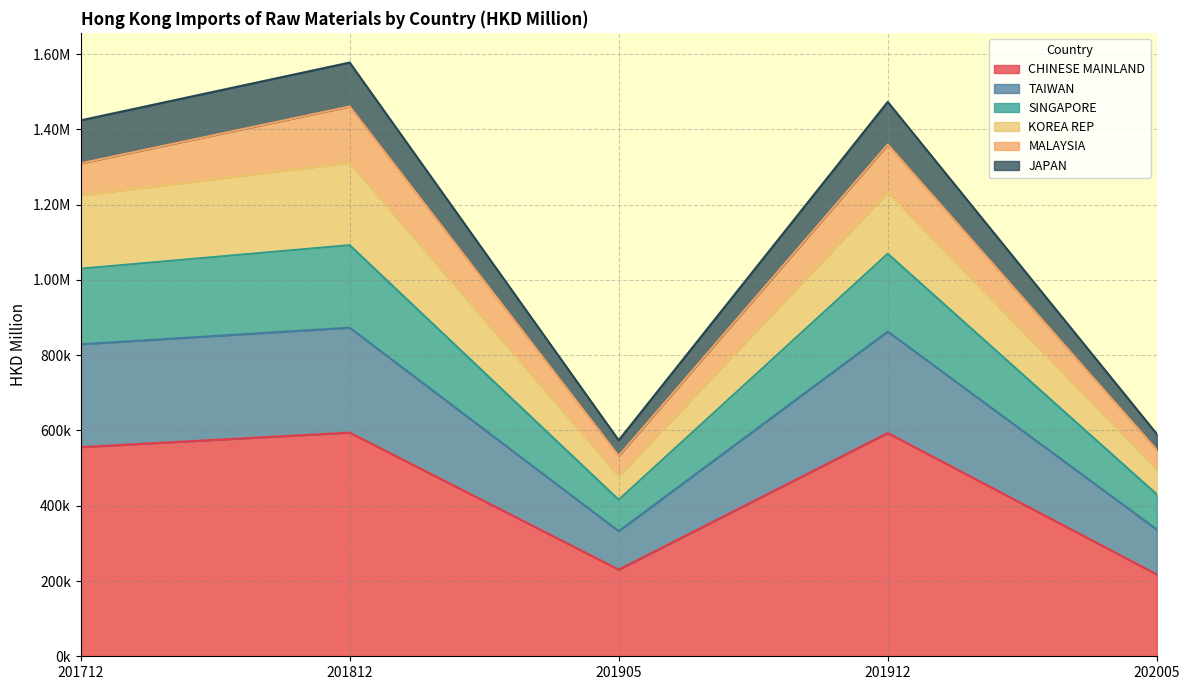

Between 202005 and 201905, which is larger?

201905